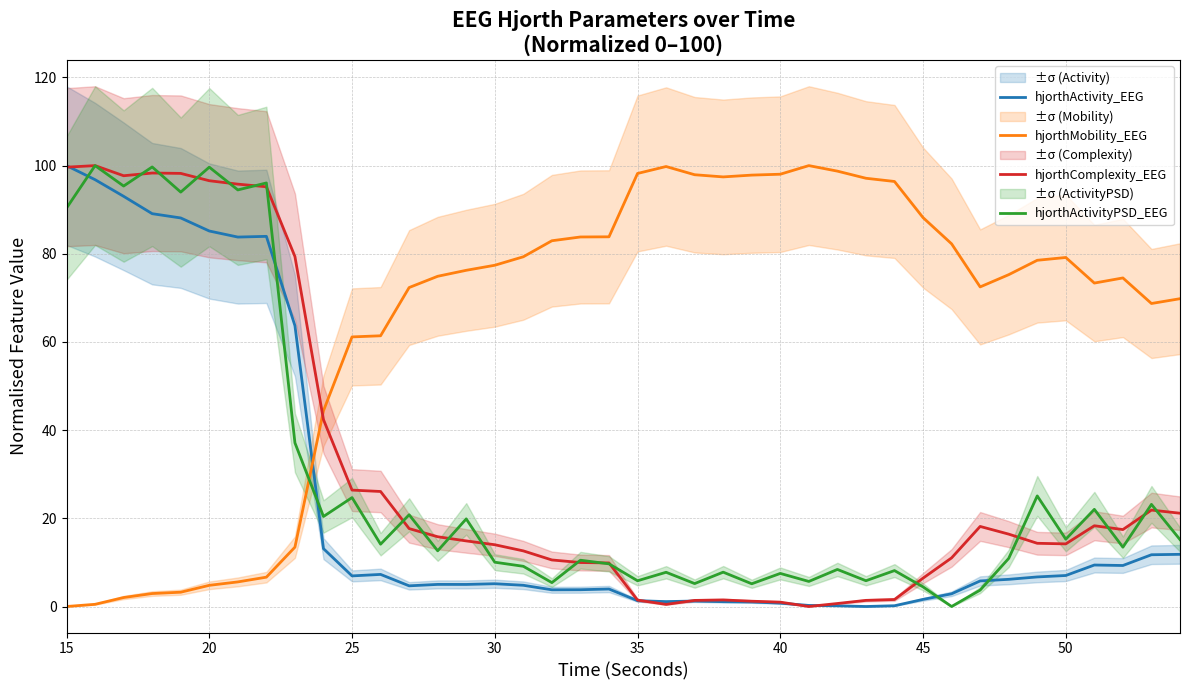

Reading left to right, extract all data points from this chart.

hjorthActivity_EEG: 100.0	96.8	93.0	89.1	88.1	85.2	83.8	84.0	63.7	13.1	6.9	7.3	4.7	5.0	5.0	5.2	4.8	3.8	3.8	4.0	1.3	1.1	1.2	1.1	1.0	0.8	0.2	0.2	0.0	0.2	1.6	2.9	5.8	6.2	6.7	7.0	9.4	9.3	11.7	11.8
hjorthMobility_EEG: 0.0	0.5	2.0	2.9	3.2	4.8	5.6	6.7	13.5	44.4	61.1	61.4	72.3	74.9	76.3	77.4	79.3	83.0	83.8	83.9	98.2	99.8	97.9	97.4	97.8	98.0	100.0	98.7	97.1	96.4	88.2	82.3	72.5	75.3	78.5	79.2	73.4	74.5	68.7	69.8
hjorthComplexity_EEG: 99.6	100.0	97.7	98.3	98.2	96.6	95.8	95.2	79.4	42.4	26.4	26.1	17.7	15.8	14.9	14.0	12.6	10.6	10.0	9.9	1.5	0.5	1.4	1.5	1.2	1.0	0.0	0.7	1.4	1.6	6.4	11.0	18.2	16.4	14.3	14.2	18.3	17.5	21.9	21.2
hjorthActivityPSD_EEG: 90.4	100.0	95.4	99.7	94.0	99.6	94.5	96.1	37.1	20.4	24.7	14.1	20.8	12.6	19.9	10.0	9.1	5.4	10.5	9.7	5.8	7.8	5.2	7.8	5.2	7.5	5.7	8.4	5.8	8.1	4.5	0.0	3.7	10.9	25.1	15.3	22.0	13.5	23.2	15.2